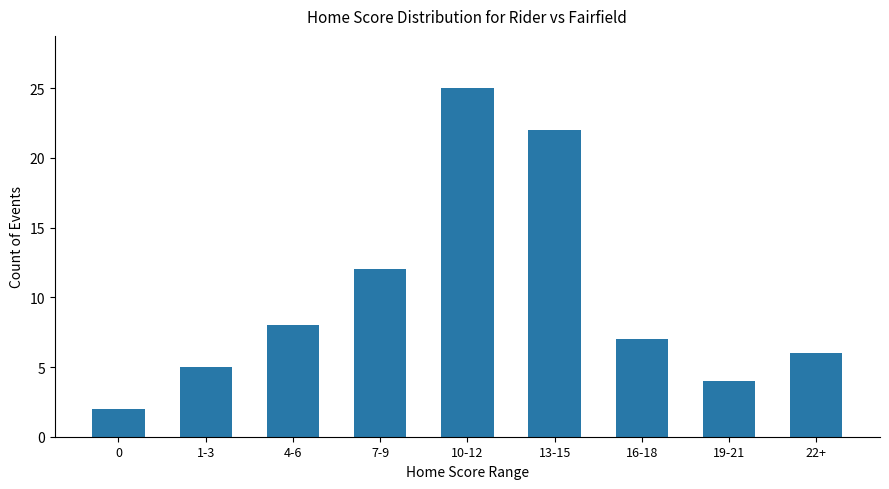

List the labels in order of value, smallest first.

0, 19-21, 1-3, 22+, 16-18, 4-6, 7-9, 13-15, 10-12